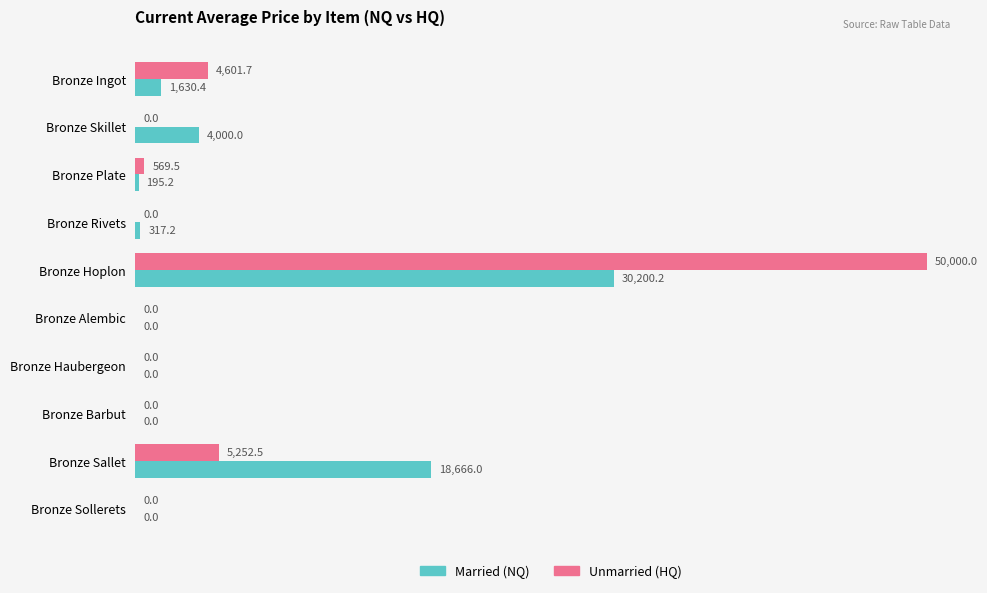

What is the total value across all series at Bronze Ingot?

6232.1